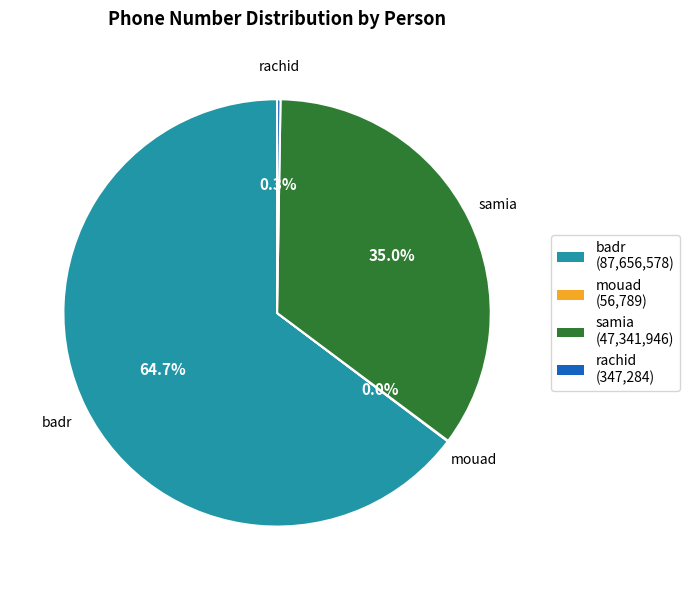

What is the largest slice in the pie chart?

badr